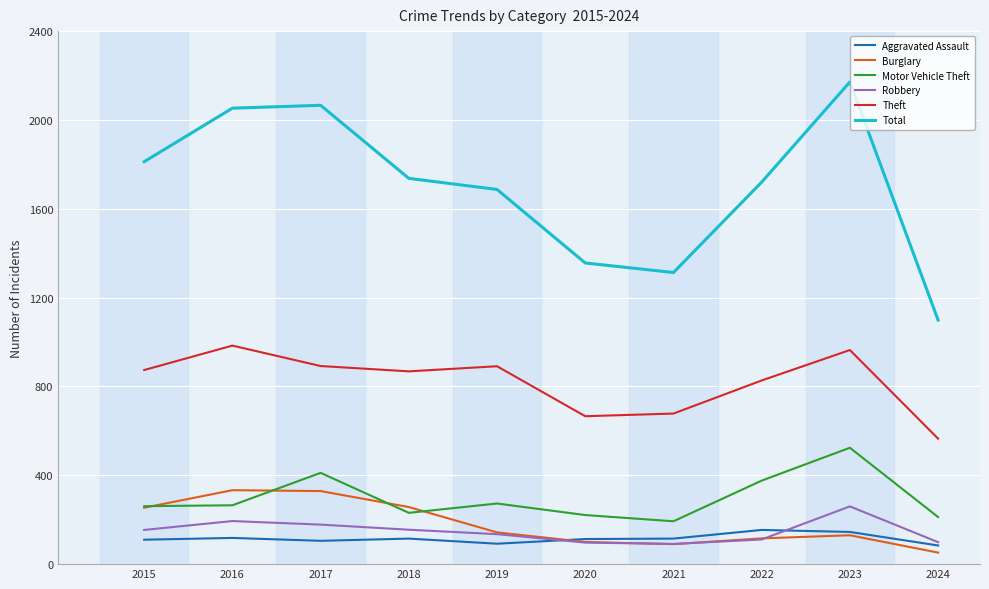

What is the spread (max minus min) of values at 2022?

1609